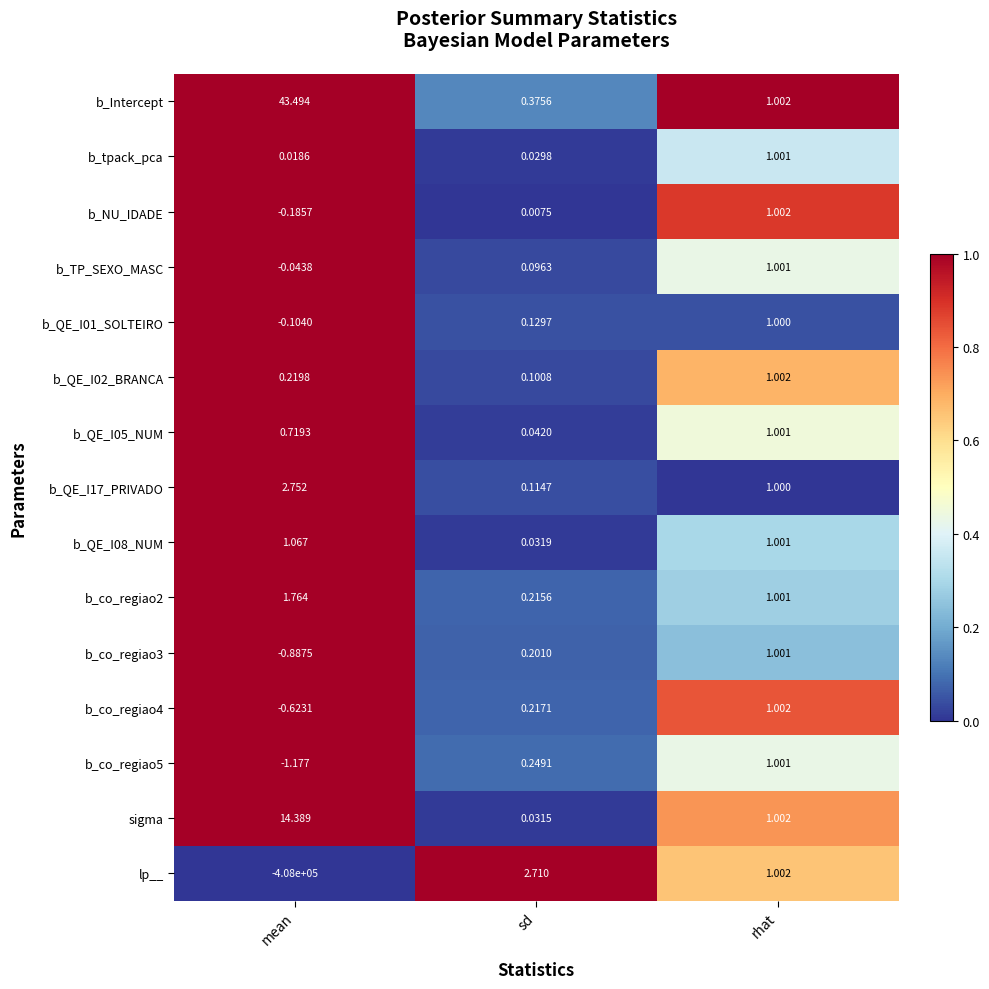

Between sd and rhat, which series saw the biggest shift?

lp__